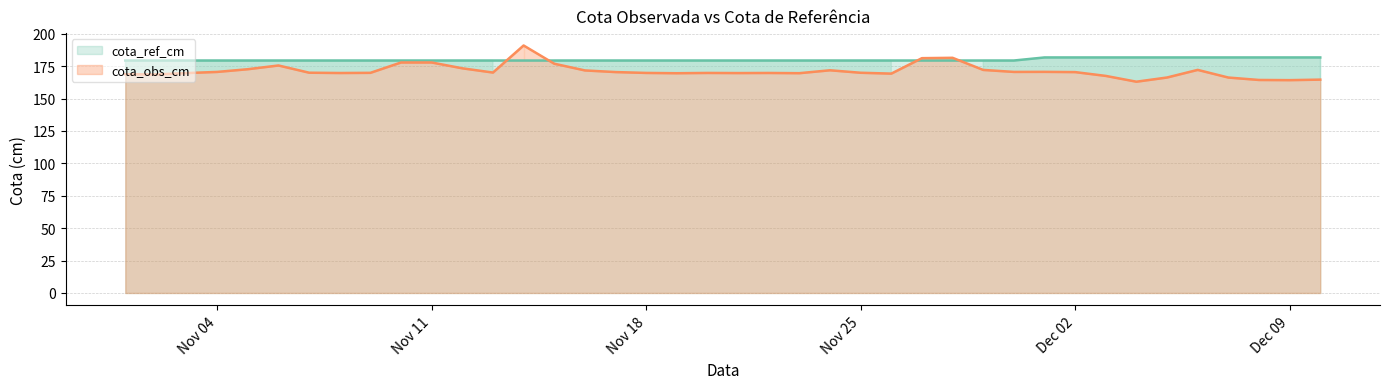

What are all the series names shown in the legend?

cota_ref_cm, cota_obs_cm